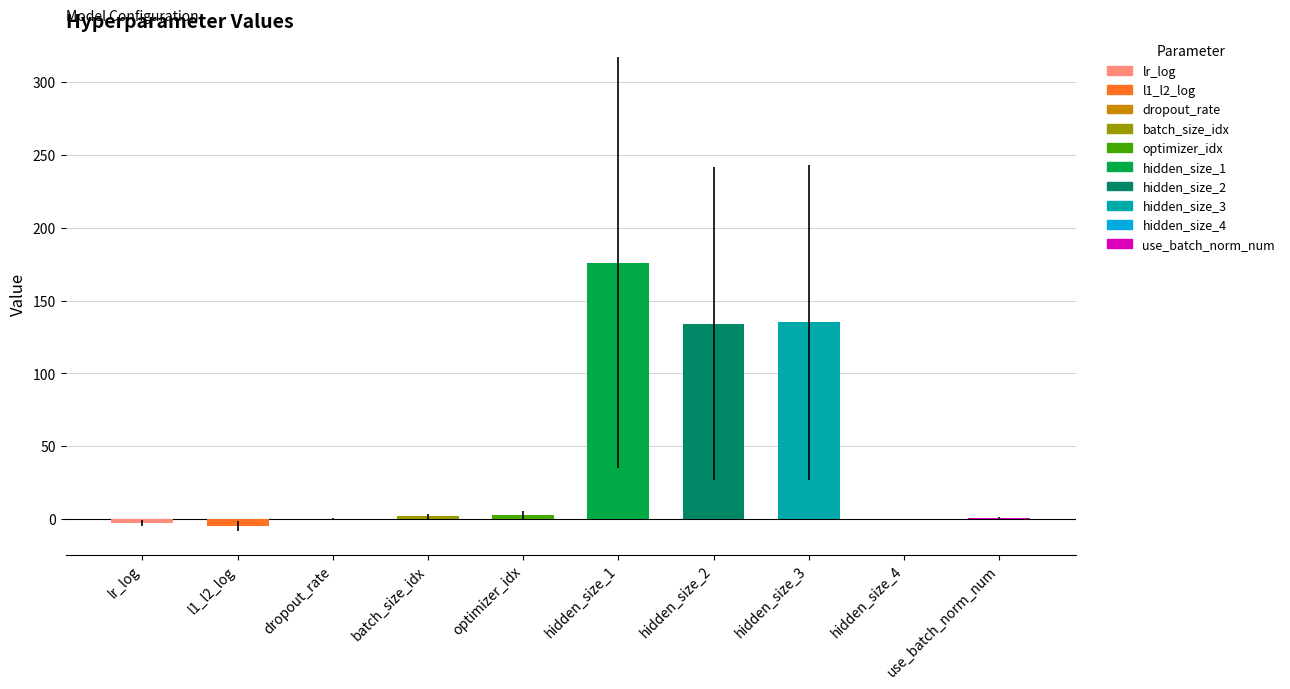

What is the change in value from lr_log to hidden_size_2?

+136.5